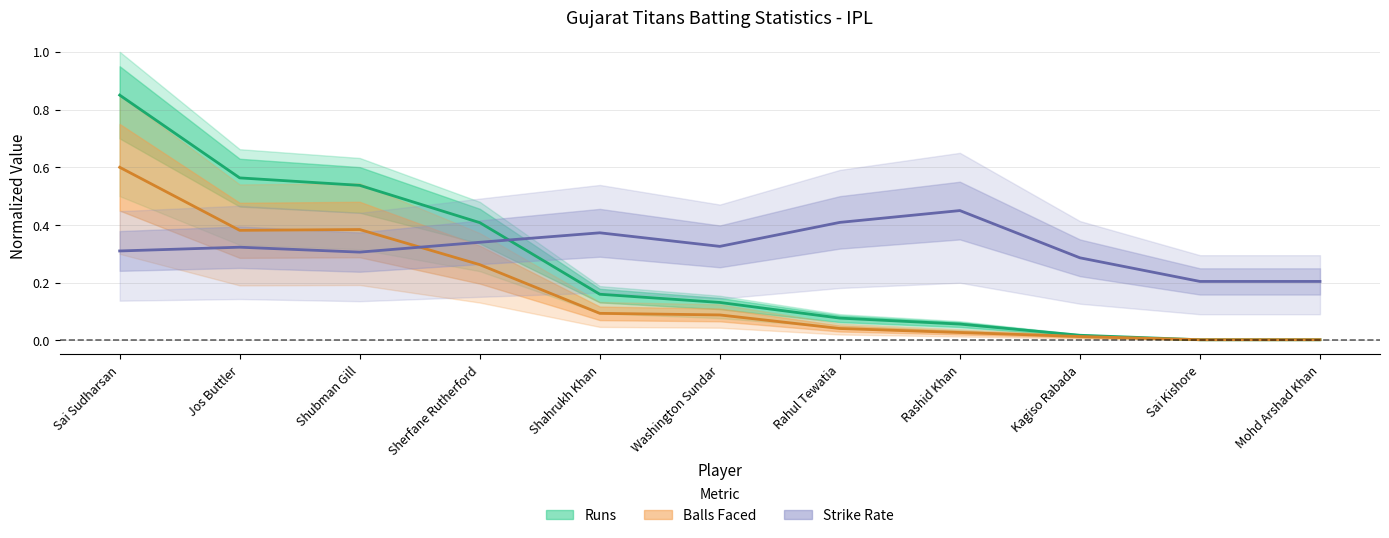

What is the label of the 2nd point from the right?

Sai Kishore